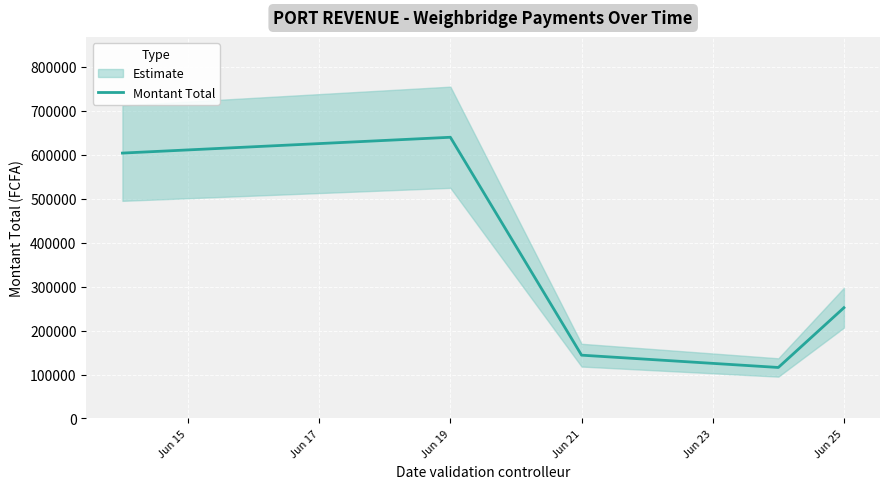

The value of Montant Total at Jun 21 is 144000. True or false?

True